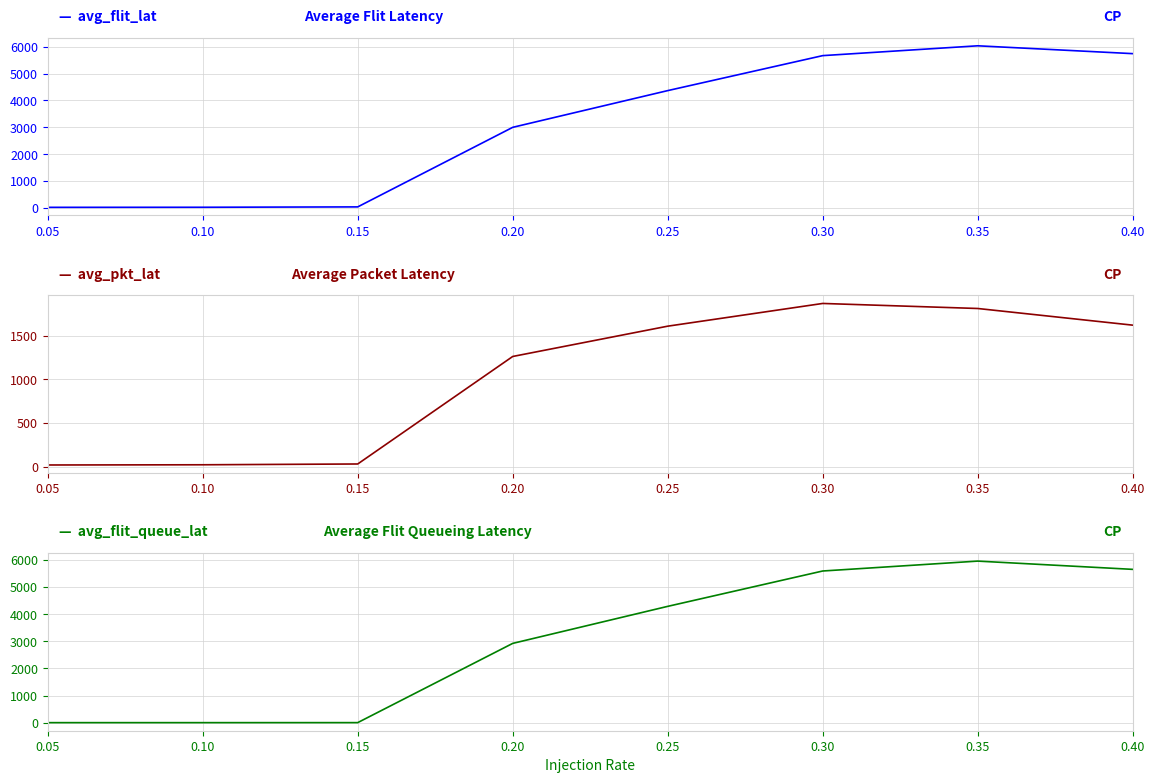

Reading left to right, what are all the values shown in this chart?

average_flit_latency: 18.3	21.1	34.7	2999.5	4368.0	5671.5	6037.7	5745.3
average_packet_latency: 18.2	20.7	29.7	1263.3	1611.0	1871.7	1813.9	1622.6
average_flit_queueing_latency: 2.0	2.0	2.8	2919.8	4282.8	5584.5	5948.7	5644.6